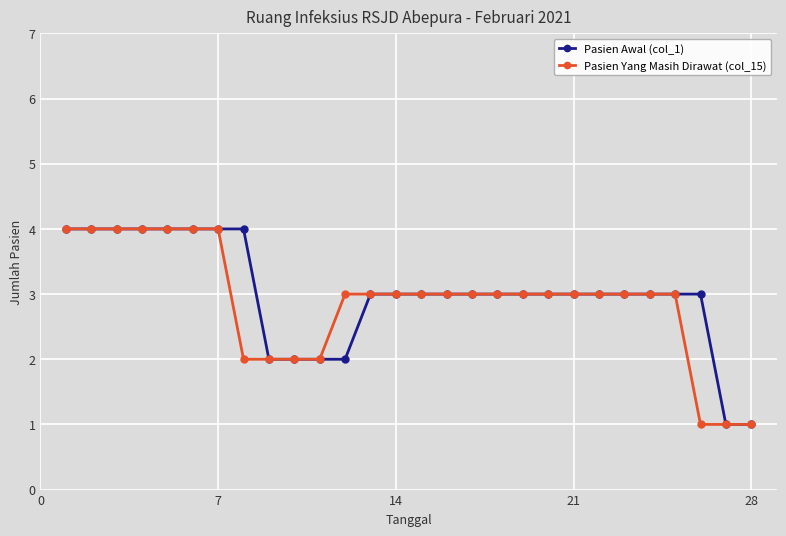

Is this an area chart (filled region under the line)?

No